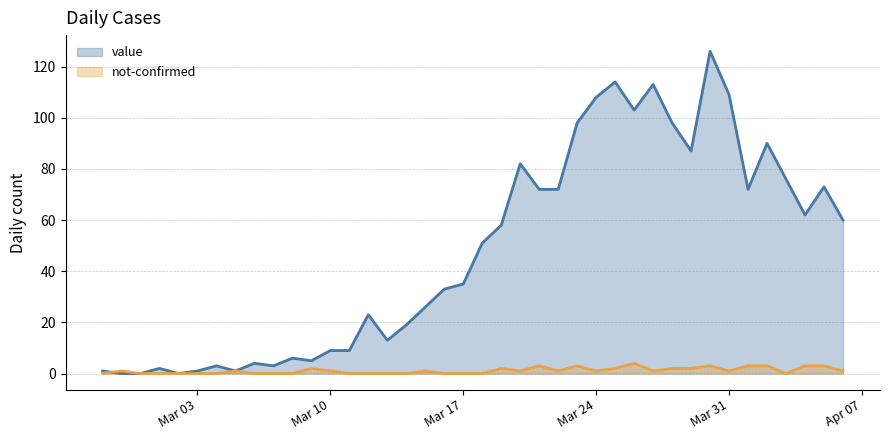

List the series in order of their peak value, lowest first.

not-confirmed, value